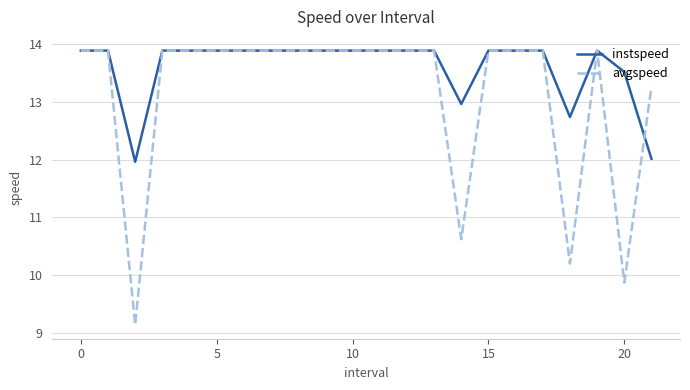

What is the sum of all avgspeed values?

289.2